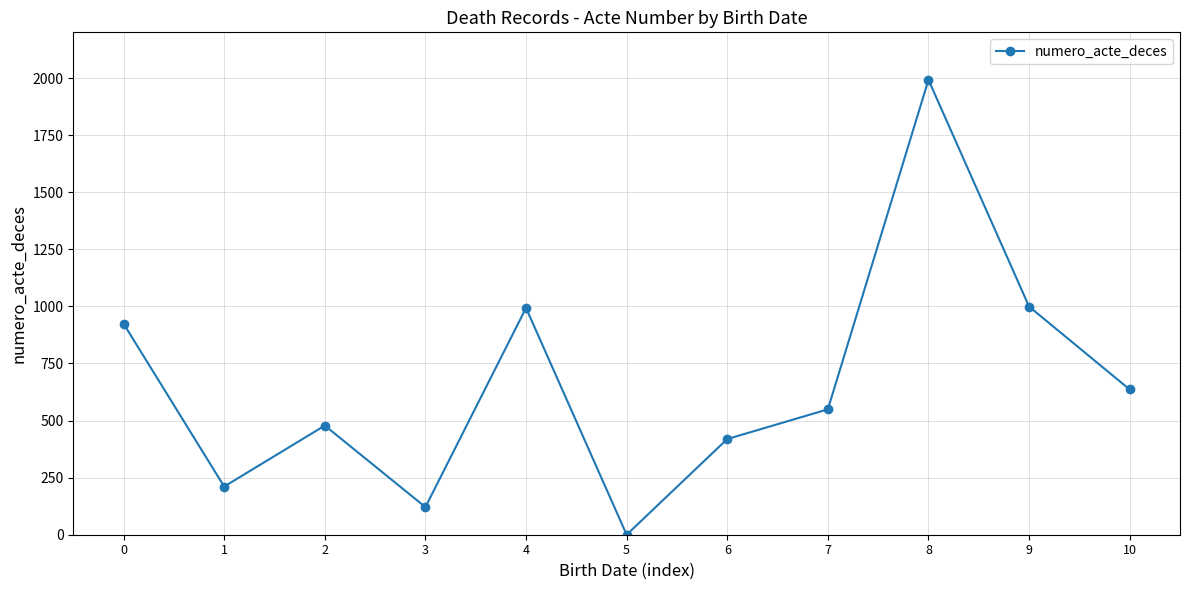

How many points are higher than both their immediate neighbors (excluding endpoints)?

3